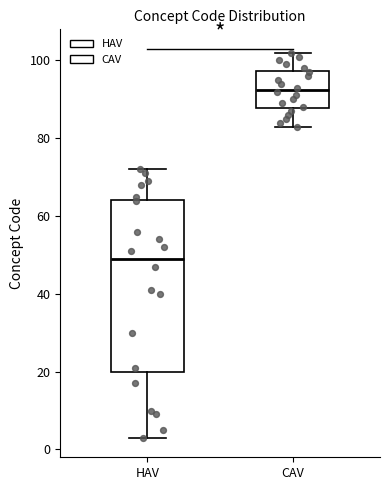

Which box's median line is the highest?

CAV